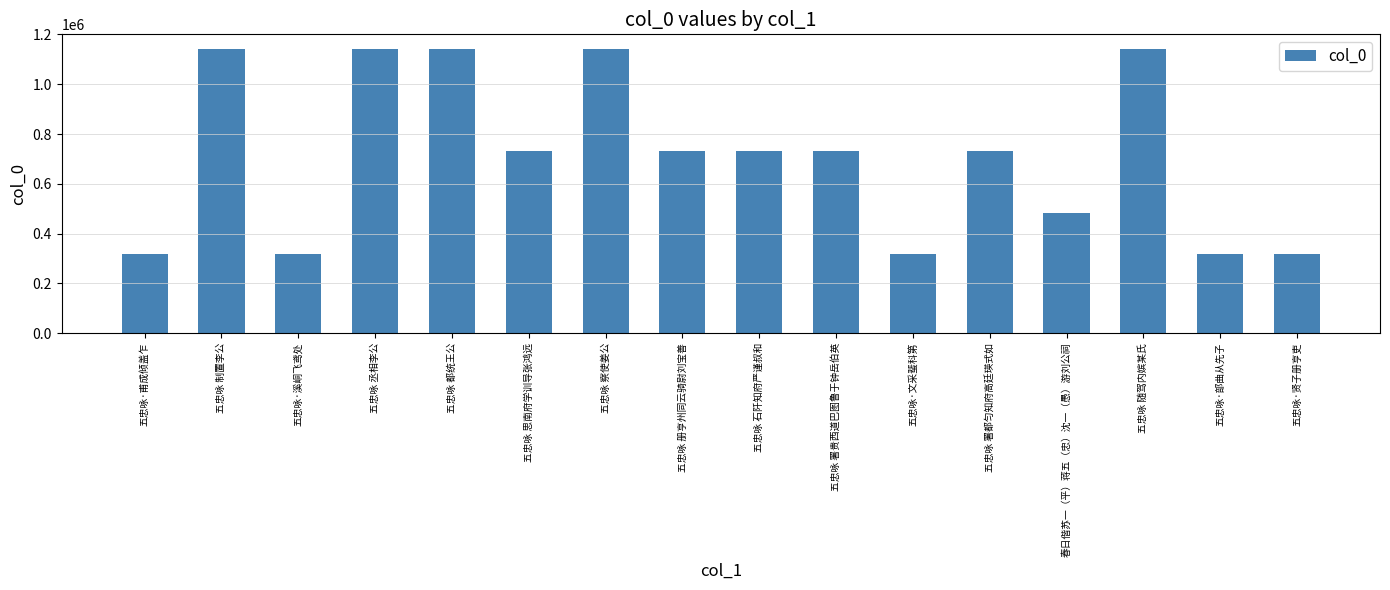

Between 五忠咏 察使姜公 and 五忠咏 思南府学训导张鸿远, which is larger?

五忠咏 察使姜公